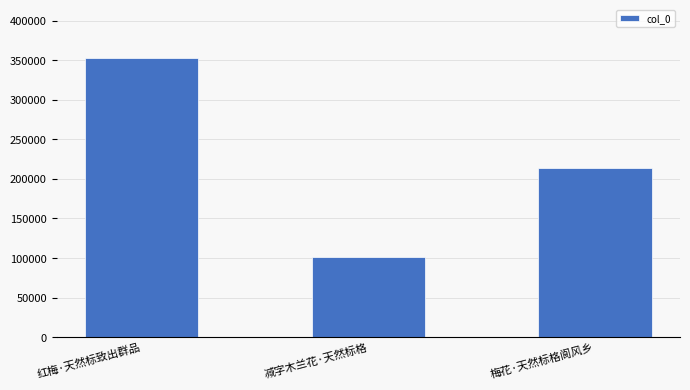

How many data points are less than 213622?

1